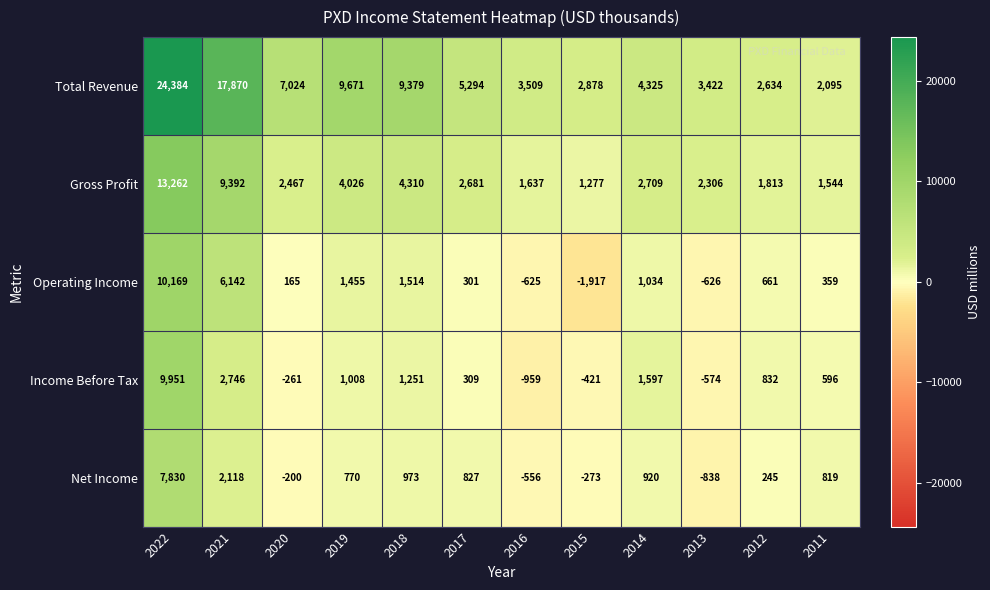

What is the difference between the Gross Profit values at 2014 and 2012?

896